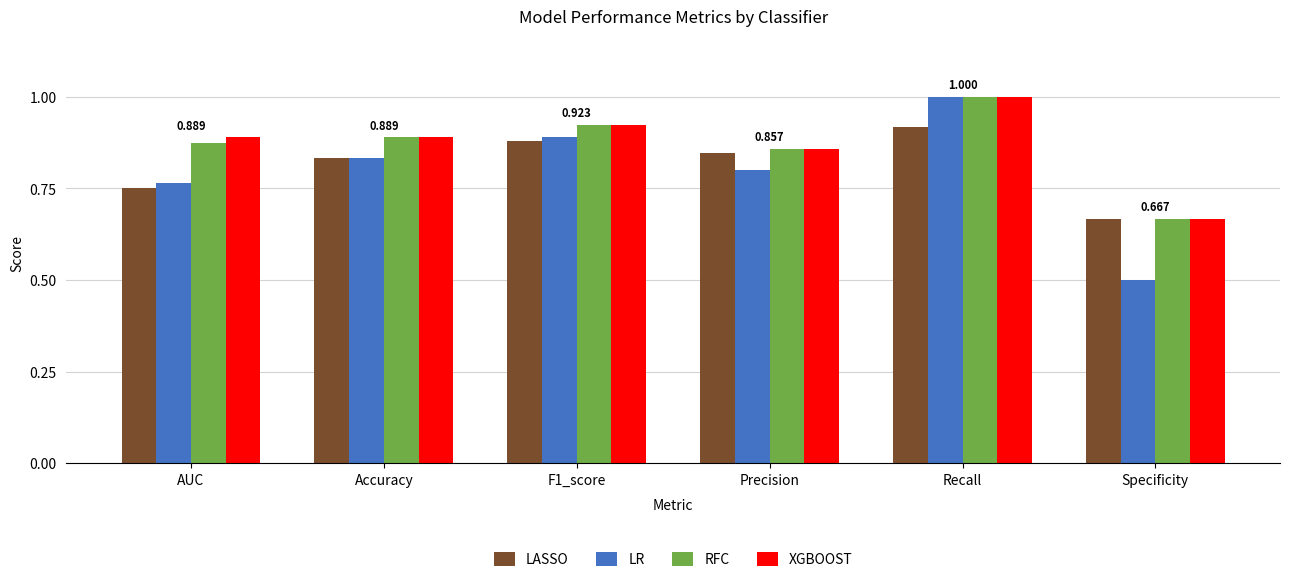

At which label is LR closest to 0?

Specificity